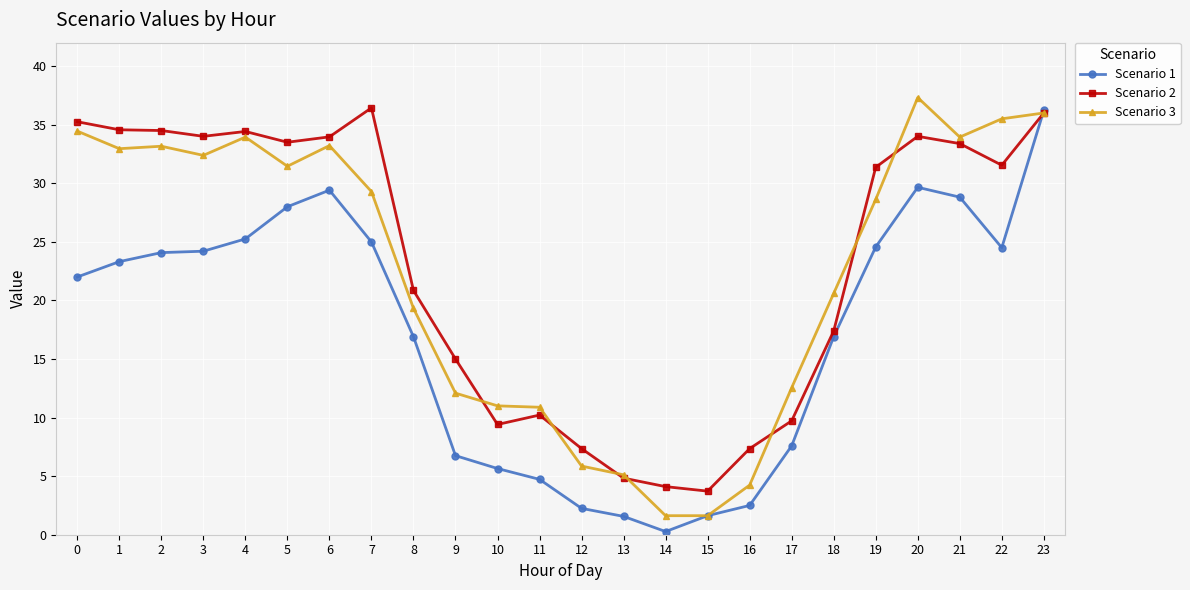

Where do Scenario 2 and Scenario 1 first cross each other?

22 and 23